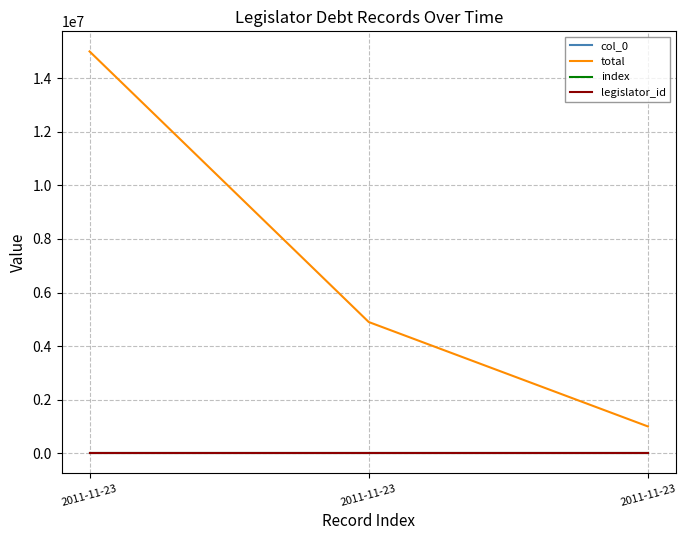

At how many categories does at least one series exceed 10717039?

1